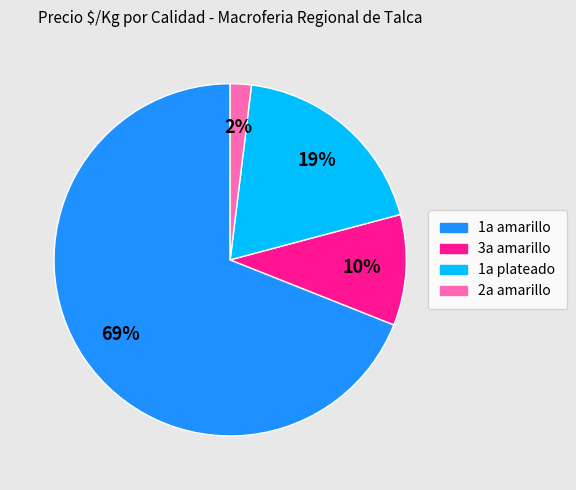

To the nearest percent, what is the difference between the largest and smallest slice percentages?

67%